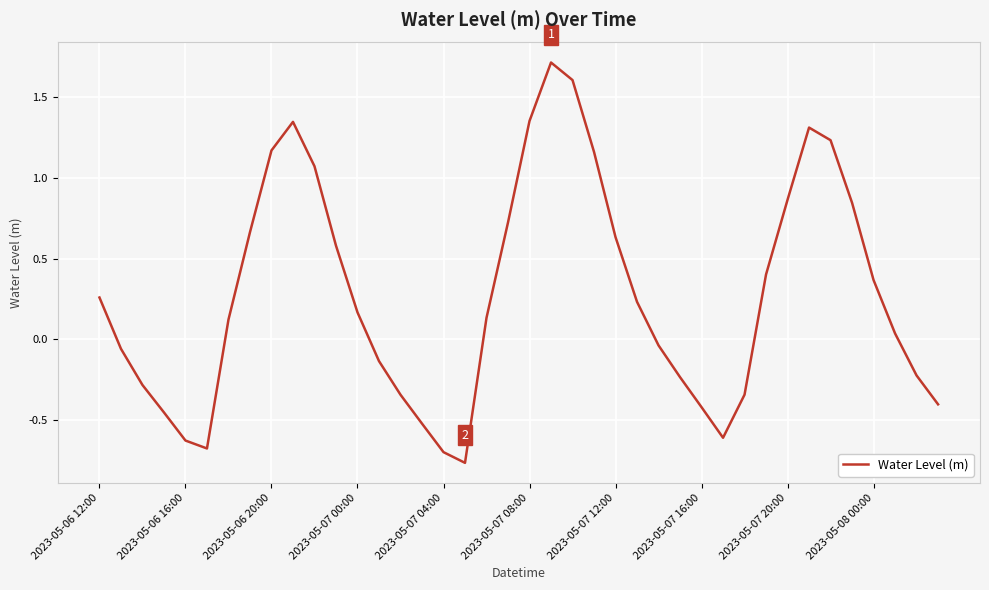

What is the difference between the maximum and minimum values?

2.5